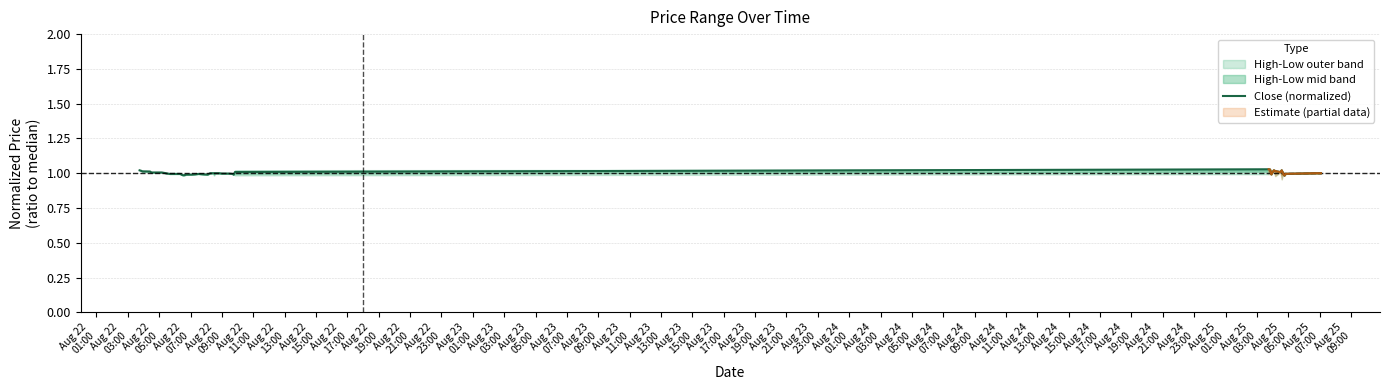

Does the chart display data point markers on the line(s)?

No